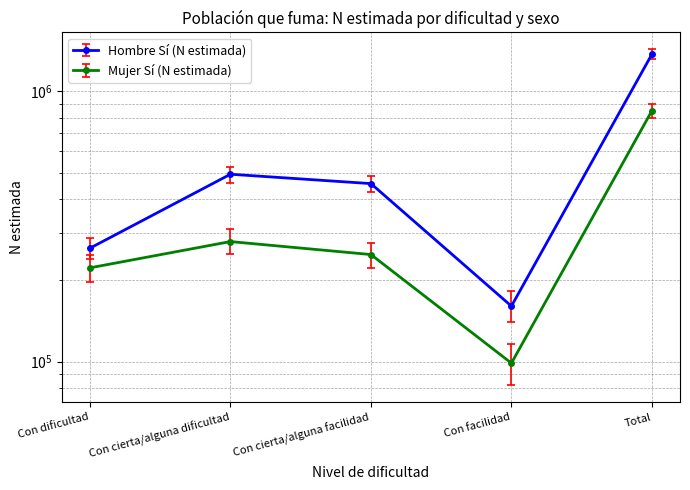

At which category does Hombre Sí (N estimada) reach its first local peak?

Con cierta/alguna dificultad